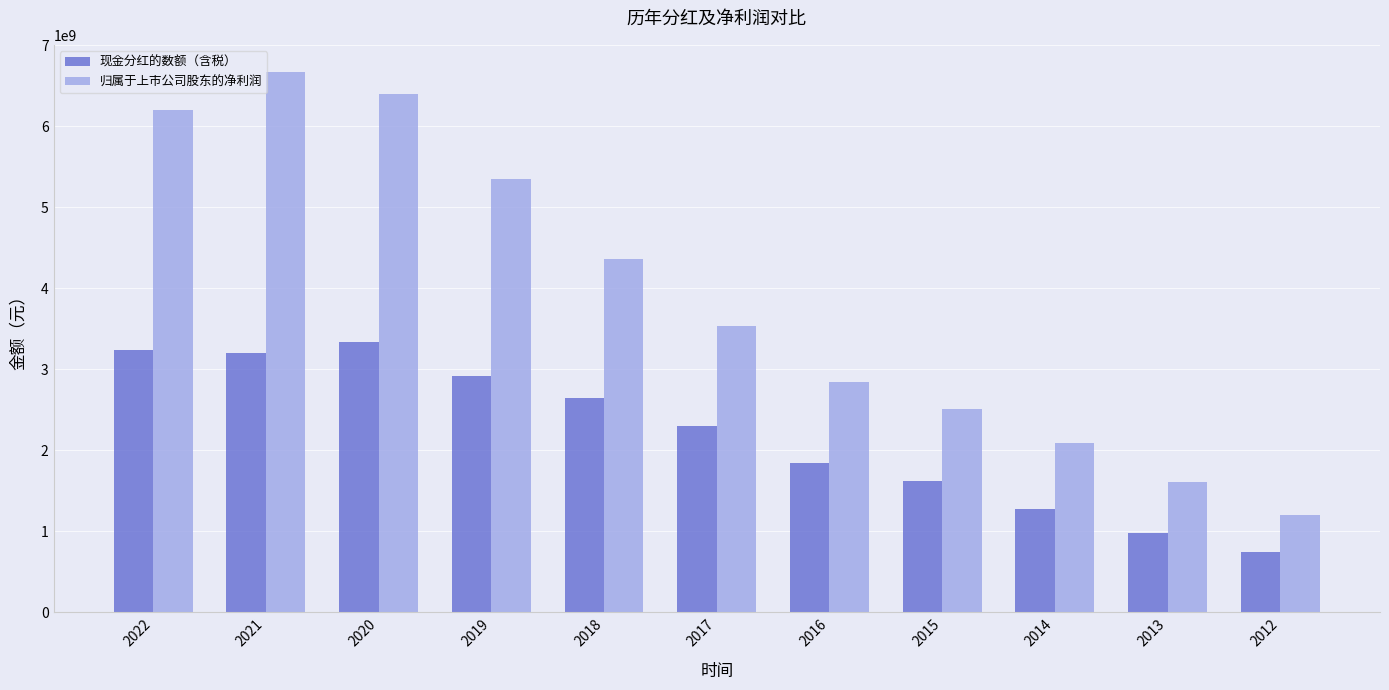

What are all the series names shown in the legend?

现金分红的数额（含税）, 归属于上市公司股东的净利润